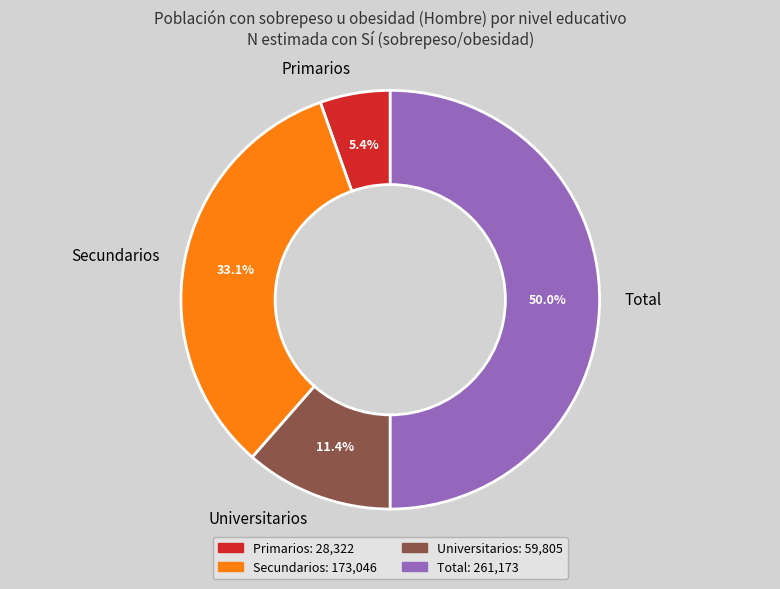

Count the number of slices in the pie.

4